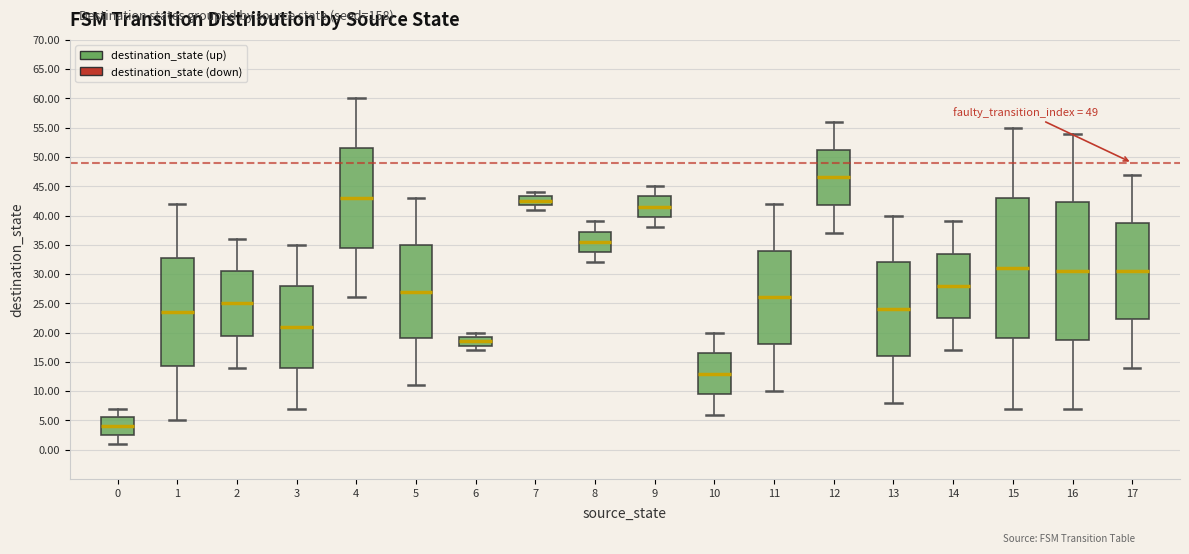

Which box's median line is the lowest?

0